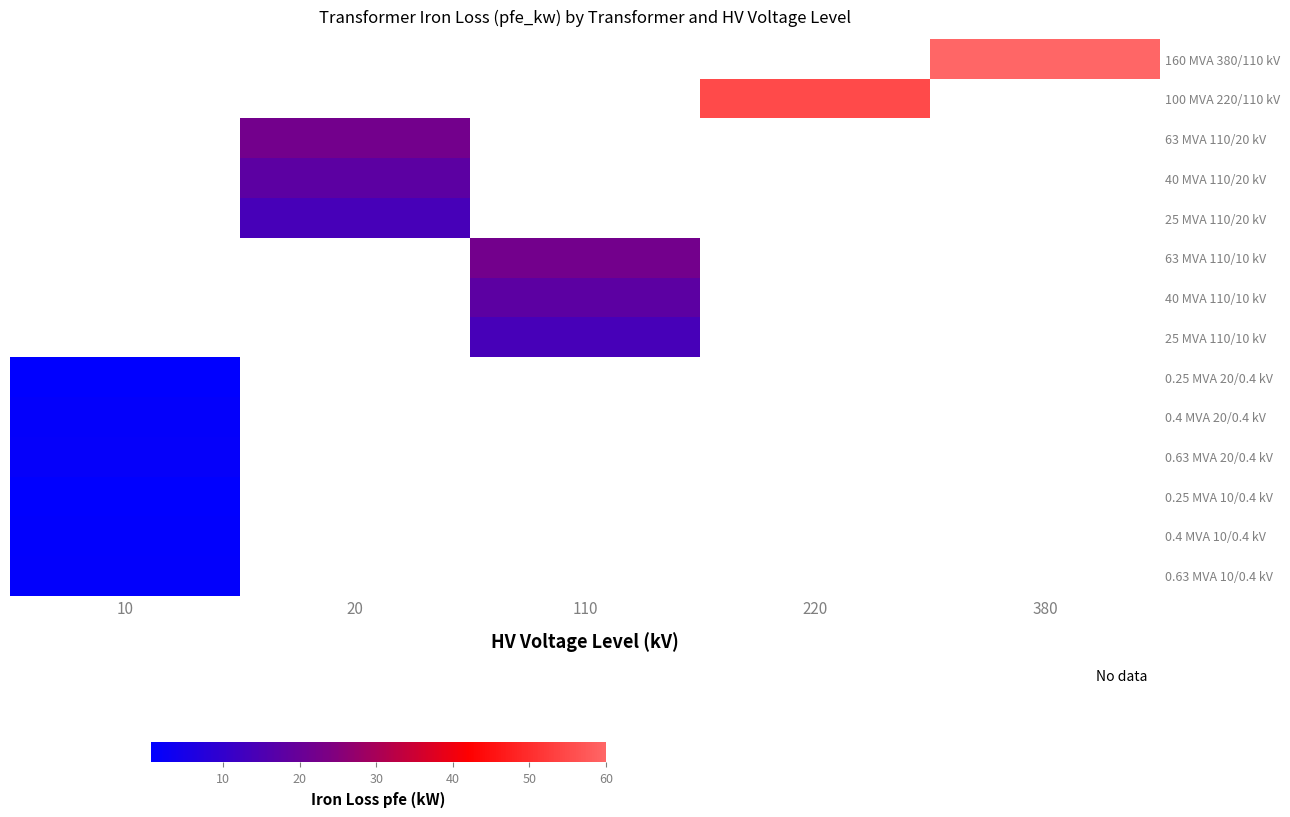

Which label corresponds to the largest value in the chart?

380